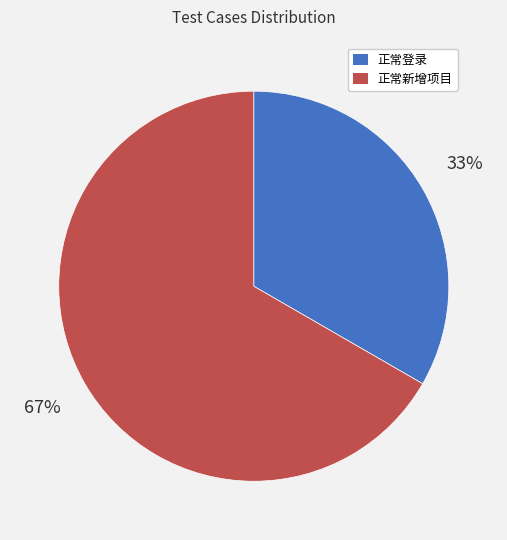

To the nearest percent, what is the combined percentage of 正常新增项目 and 正常登录?

100%